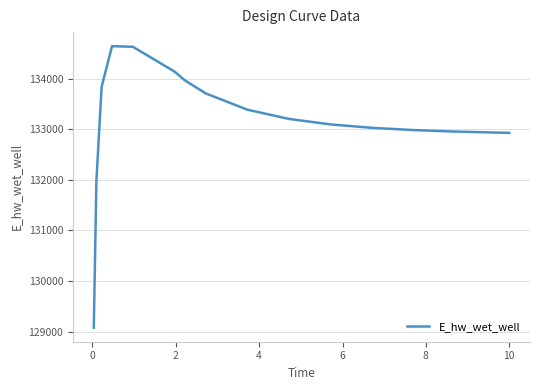

What is the greatest value displayed?

134644.3